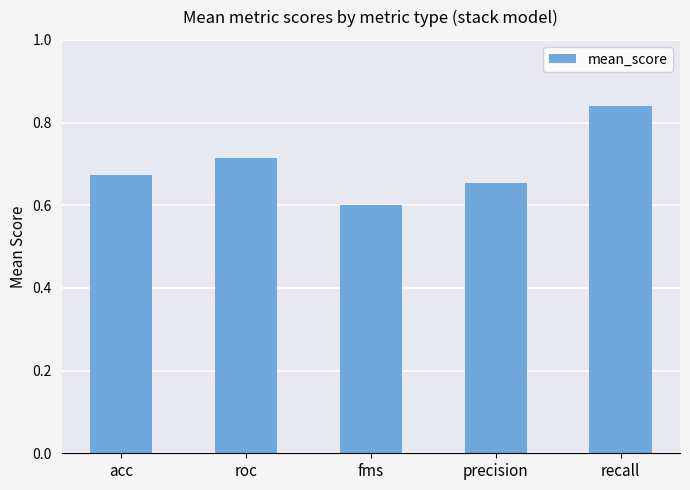

What is the label of the 4th bar from the right?

roc